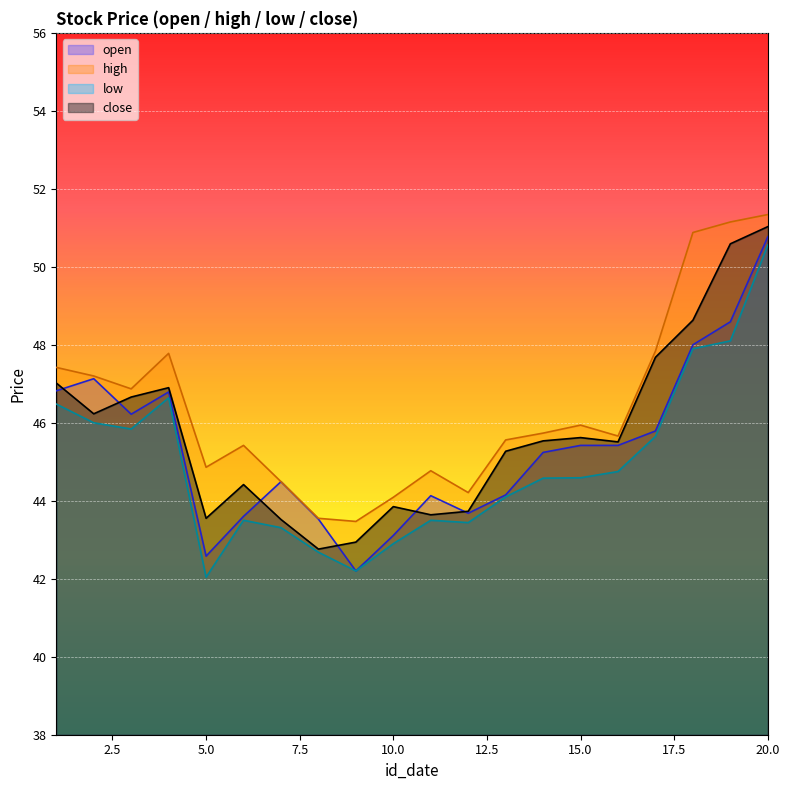

True or false: open has more than 1 points higher than both neighbors.

True